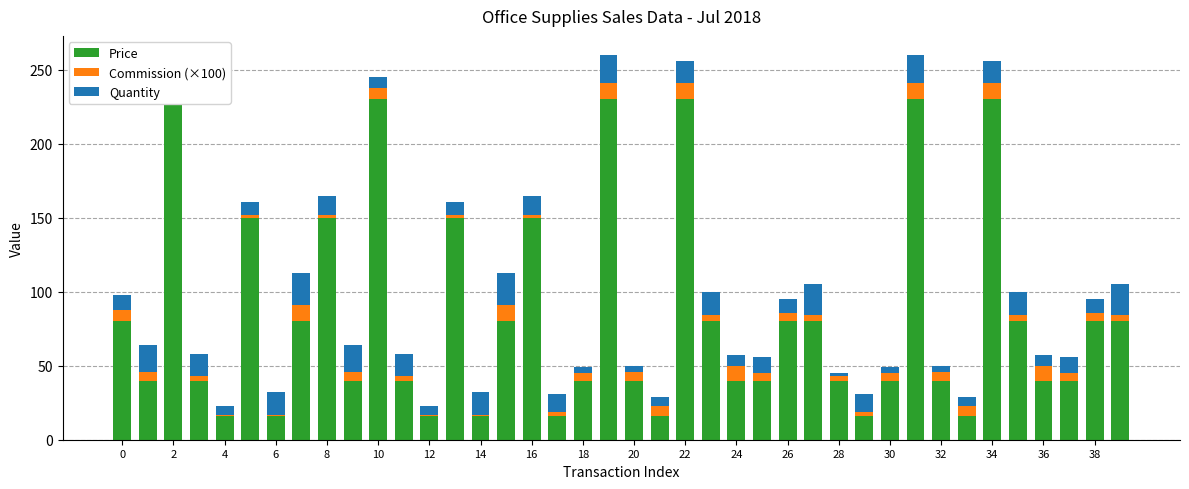

What is the greatest value displayed?

230